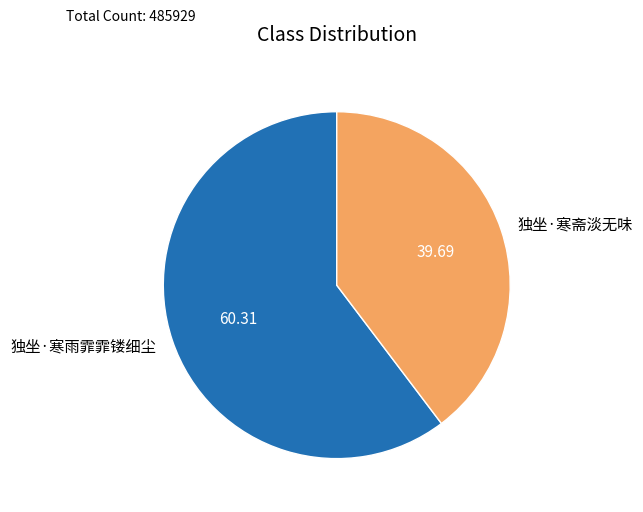

Is the sum of 独坐·寒斋淡无味 and 独坐·寒雨霏霏镂细尘 greater than half?

Yes